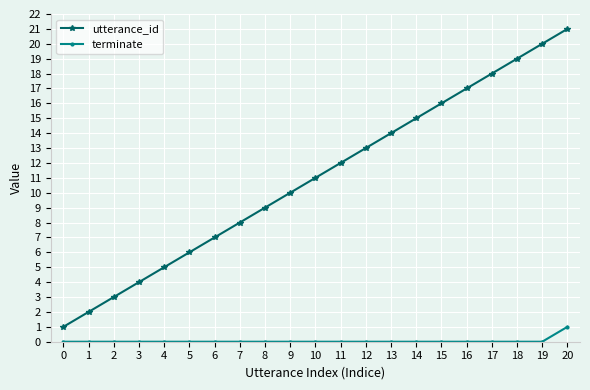

True or false: utterance_id and terminate cross at least once.

False